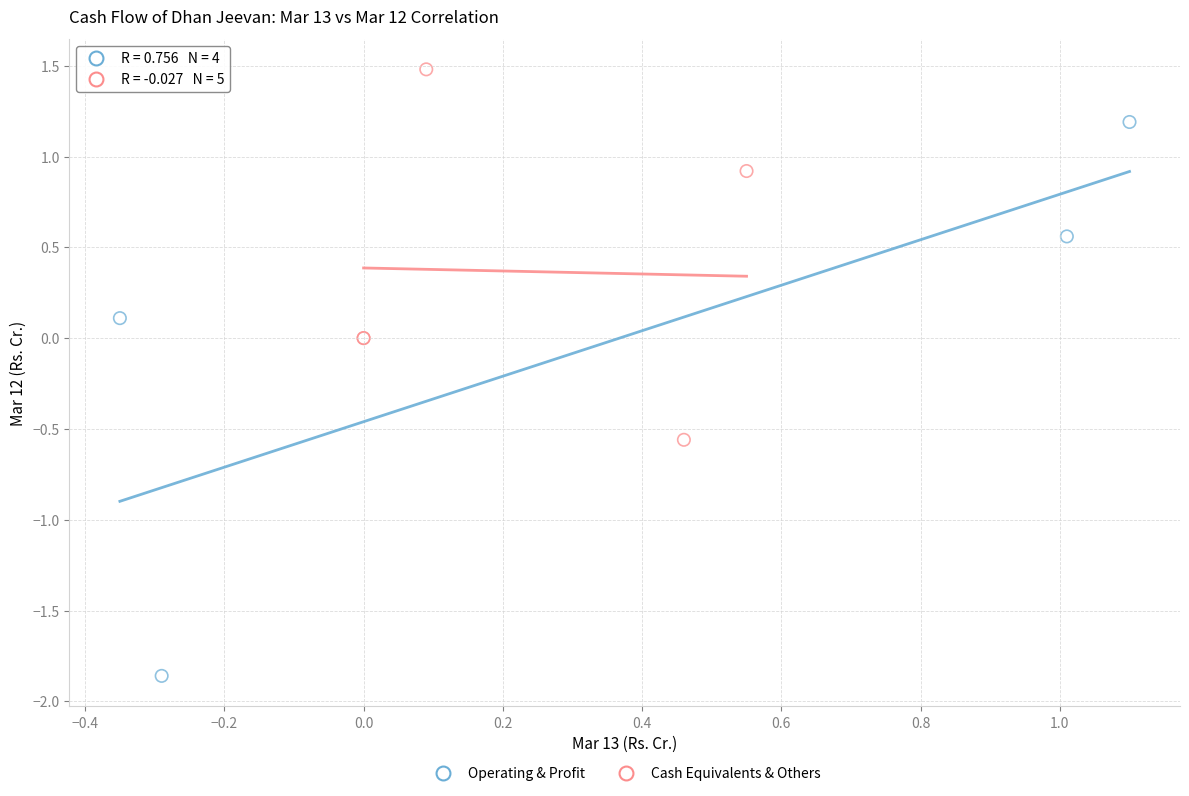

Which series has the widest spread of Y values?

Operating & Profit